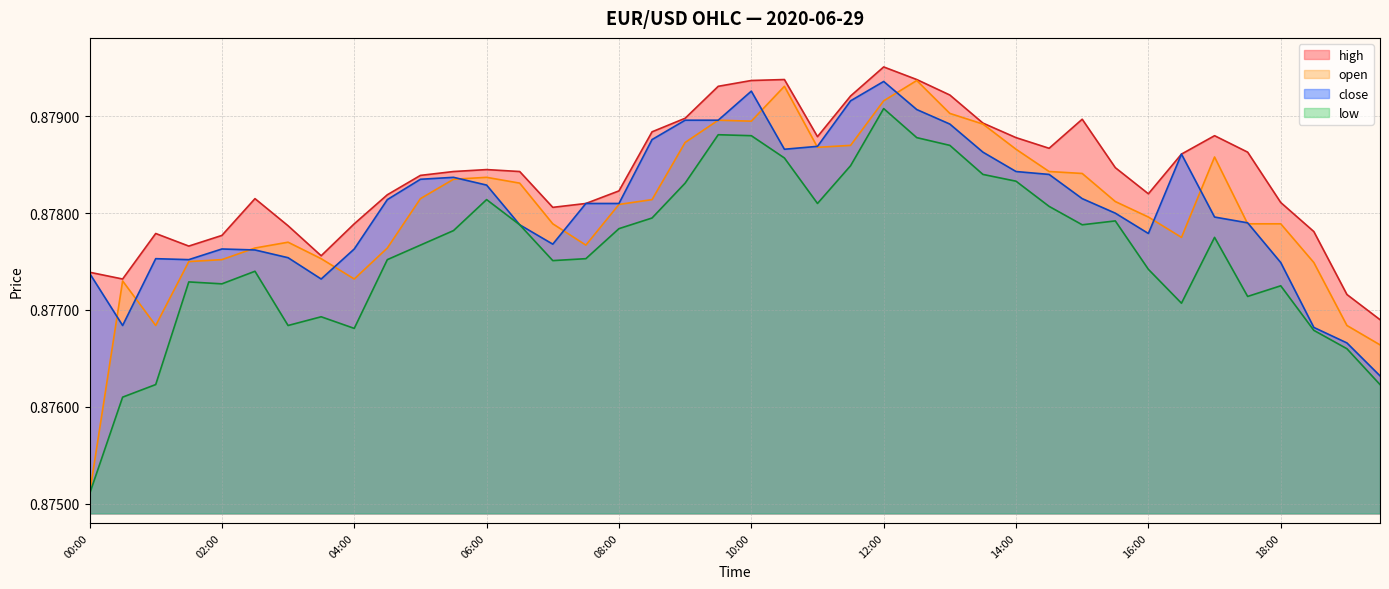

Reading left to right, extract all data points from this chart.

close: 0.9	0.9	0.9	0.9	0.9	0.9	0.9	0.9	0.9	0.9	0.9	0.9	0.9	0.9	0.9	0.9	0.9	0.9	0.9	0.9	0.9	0.9	0.9	0.9	0.9	0.9	0.9	0.9	0.9	0.9	0.9	0.9	0.9	0.9	0.9	0.9	0.9	0.9	0.9	0.9
high: 0.9	0.9	0.9	0.9	0.9	0.9	0.9	0.9	0.9	0.9	0.9	0.9	0.9	0.9	0.9	0.9	0.9	0.9	0.9	0.9	0.9	0.9	0.9	0.9	0.9	0.9	0.9	0.9	0.9	0.9	0.9	0.9	0.9	0.9	0.9	0.9	0.9	0.9	0.9	0.9
low: 0.9	0.9	0.9	0.9	0.9	0.9	0.9	0.9	0.9	0.9	0.9	0.9	0.9	0.9	0.9	0.9	0.9	0.9	0.9	0.9	0.9	0.9	0.9	0.9	0.9	0.9	0.9	0.9	0.9	0.9	0.9	0.9	0.9	0.9	0.9	0.9	0.9	0.9	0.9	0.9
open: 0.9	0.9	0.9	0.9	0.9	0.9	0.9	0.9	0.9	0.9	0.9	0.9	0.9	0.9	0.9	0.9	0.9	0.9	0.9	0.9	0.9	0.9	0.9	0.9	0.9	0.9	0.9	0.9	0.9	0.9	0.9	0.9	0.9	0.9	0.9	0.9	0.9	0.9	0.9	0.9